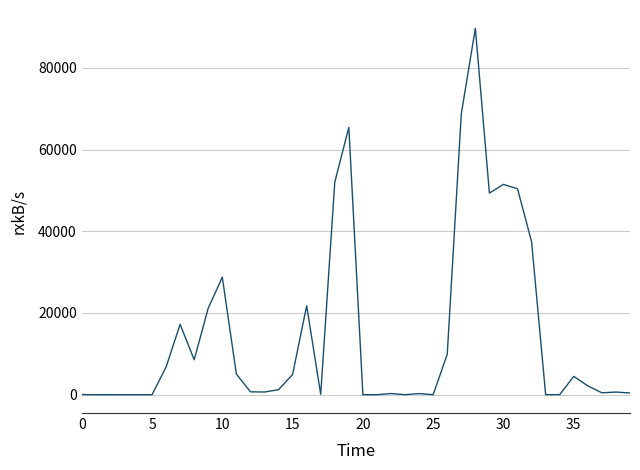

What is the difference between the maximum and minimum values?

89661.4